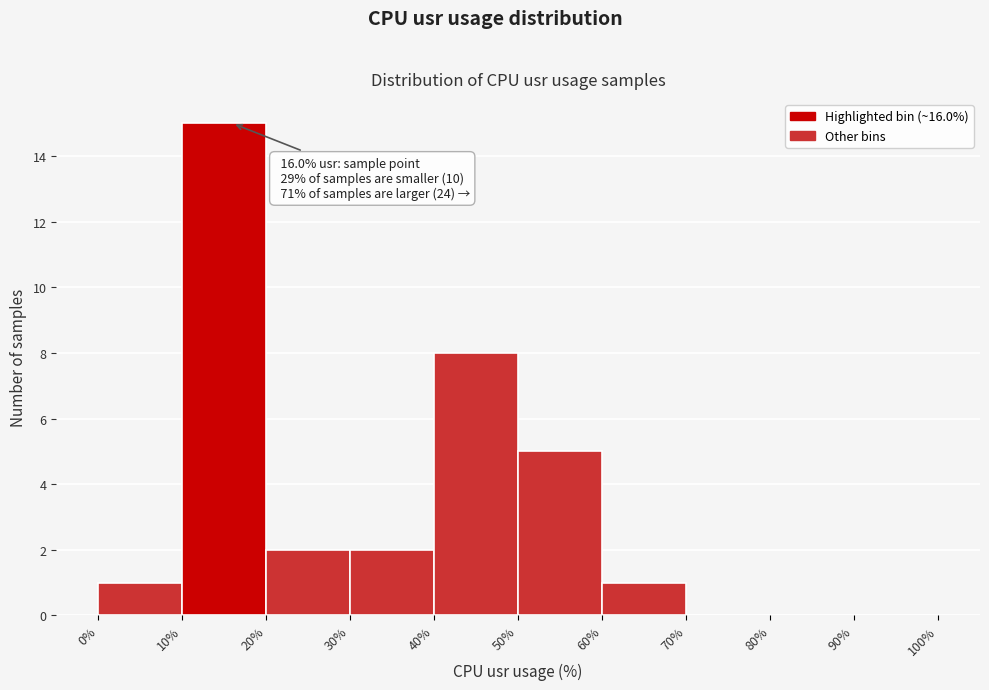

Which range on the x-axis has the tallest bar?

10% to 20%